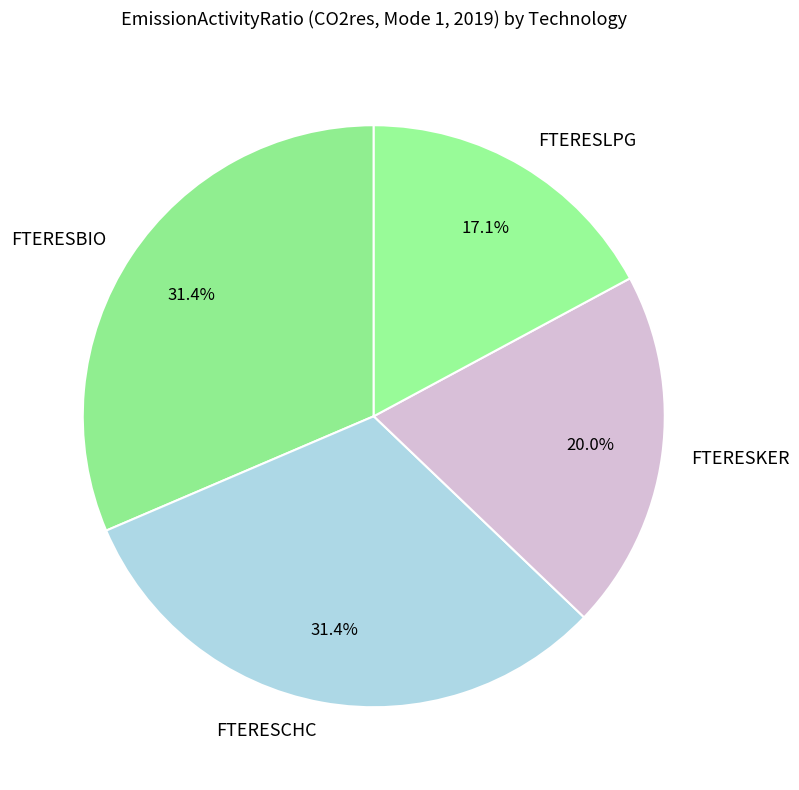

What percentage is the FTERESKER slice, to the nearest percent?

20%